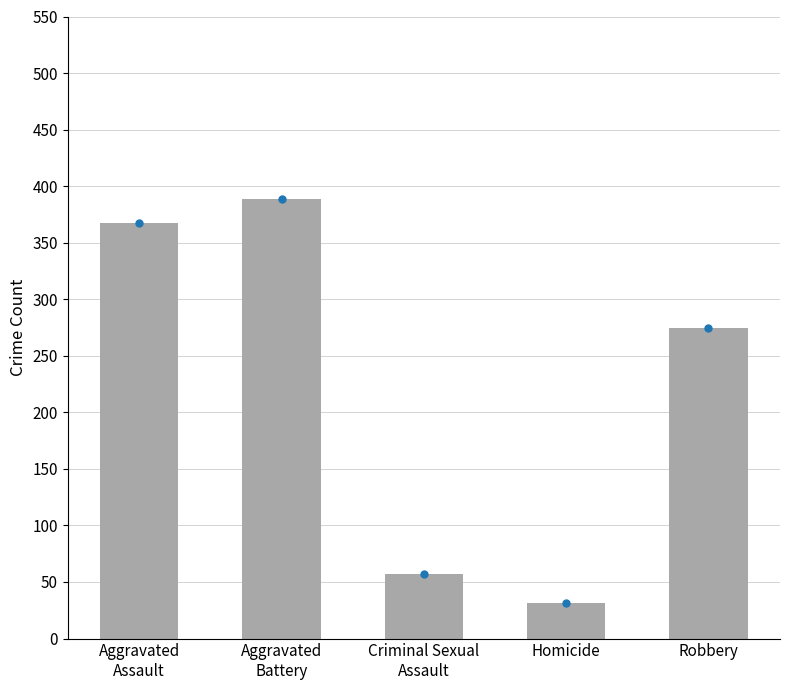

What is the difference between the values at Criminal Sexual
Assault and Homicide?

26